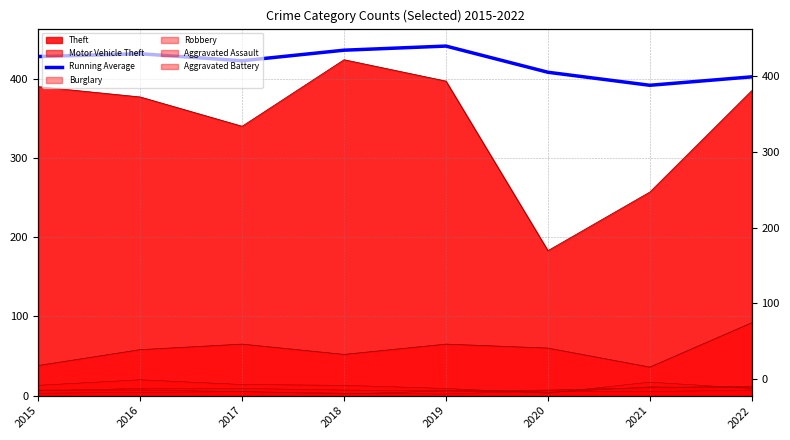

Reading left to right, what are all the values shown in this chart?

2015=428.0	2016=431.5	2017=422.7	2018=436.0	2019=441.2	2020=408.2	2021=391.7	2022=402.4